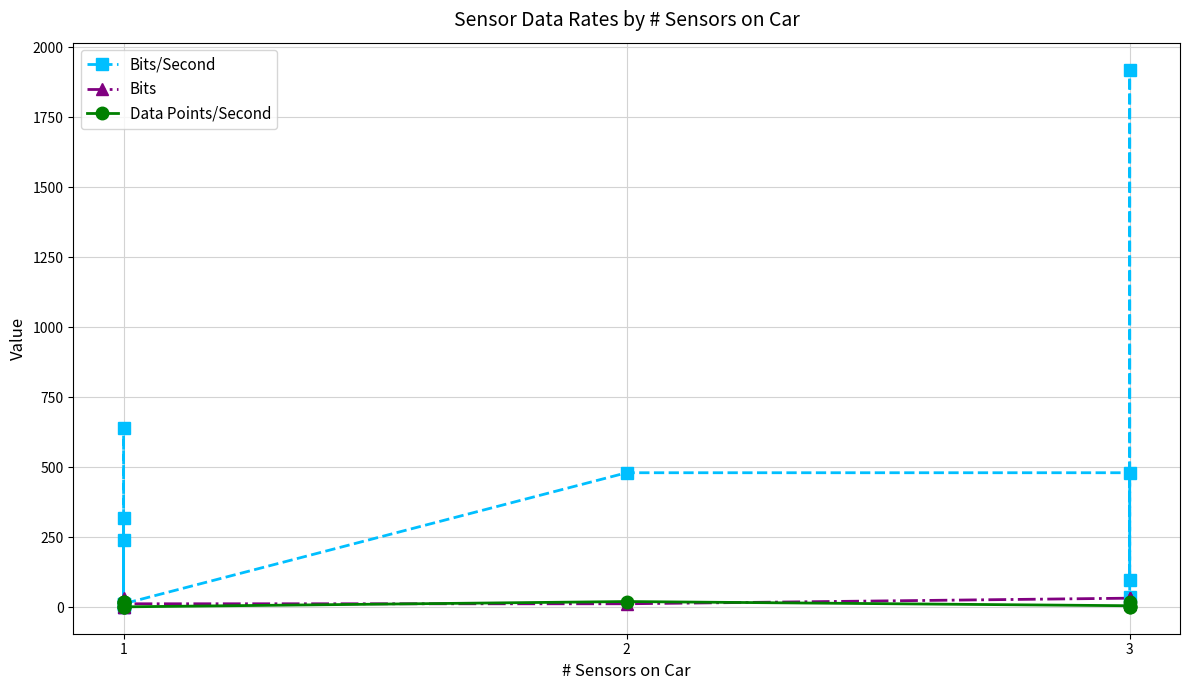

Where does the Bits/Second series first go above 240?

1